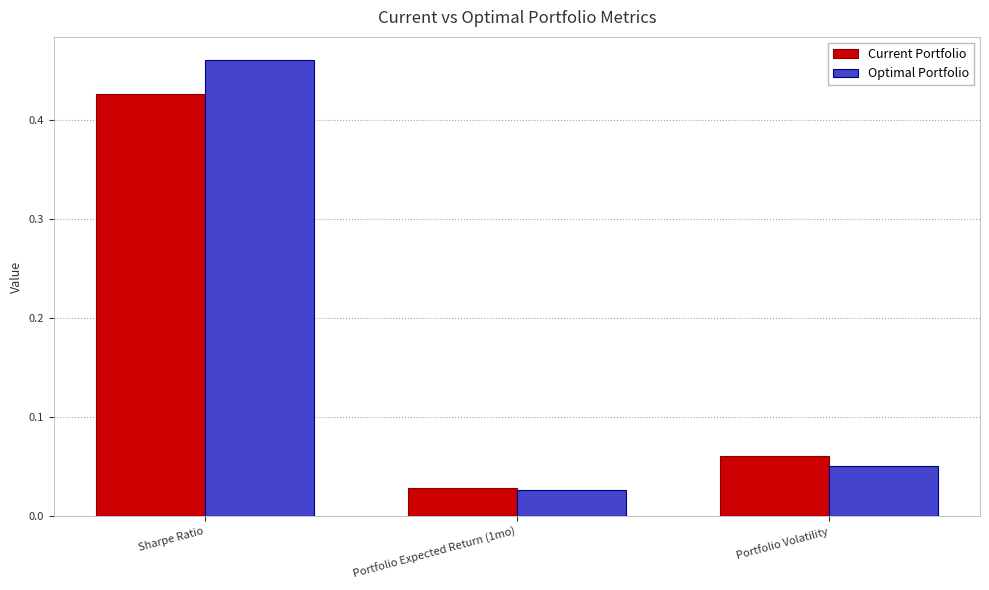

What are all the series names shown in the legend?

Current Portfolio, Optimal Portfolio